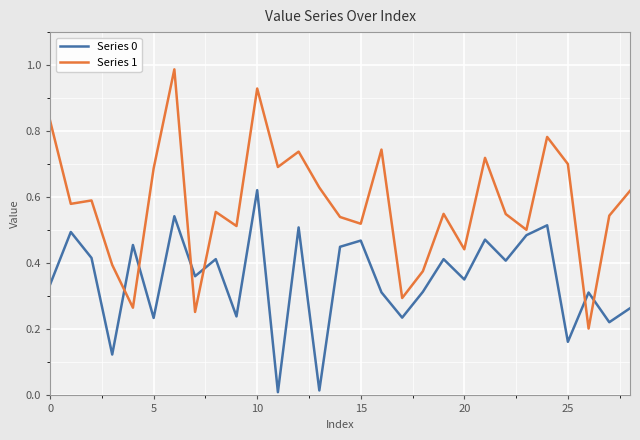

Which series has the largest range (max minus min)?

Series 1